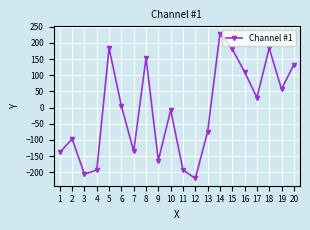

What is the change in value from 5 to 20?

-50.9